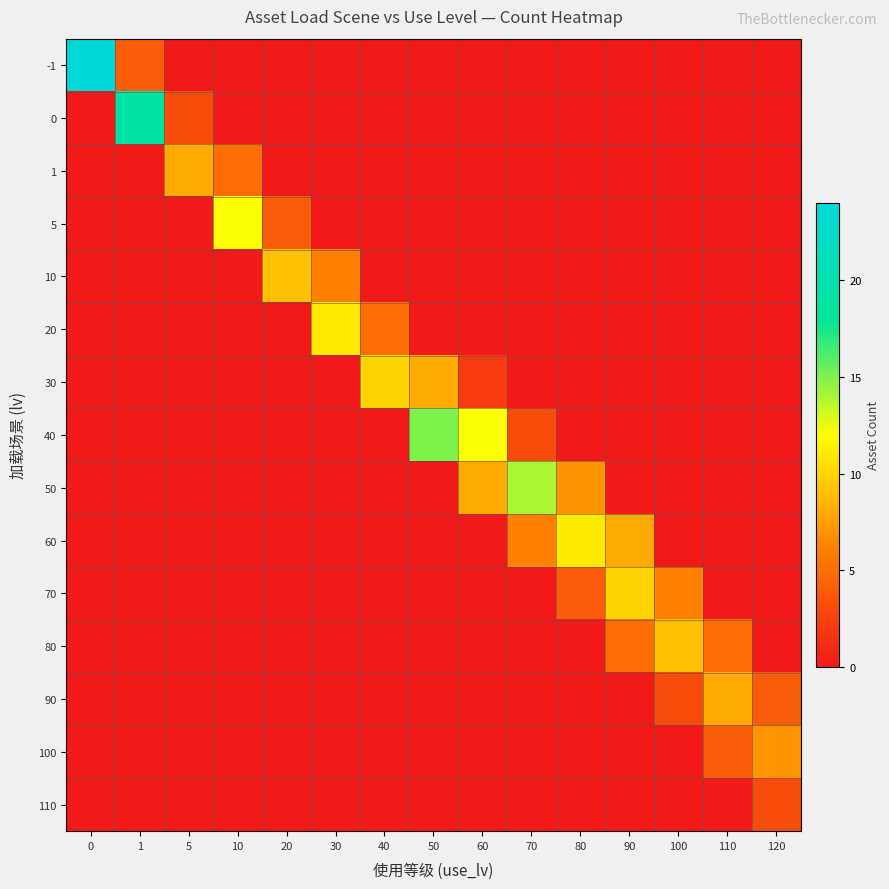

What is the total value across all series at 70?

23